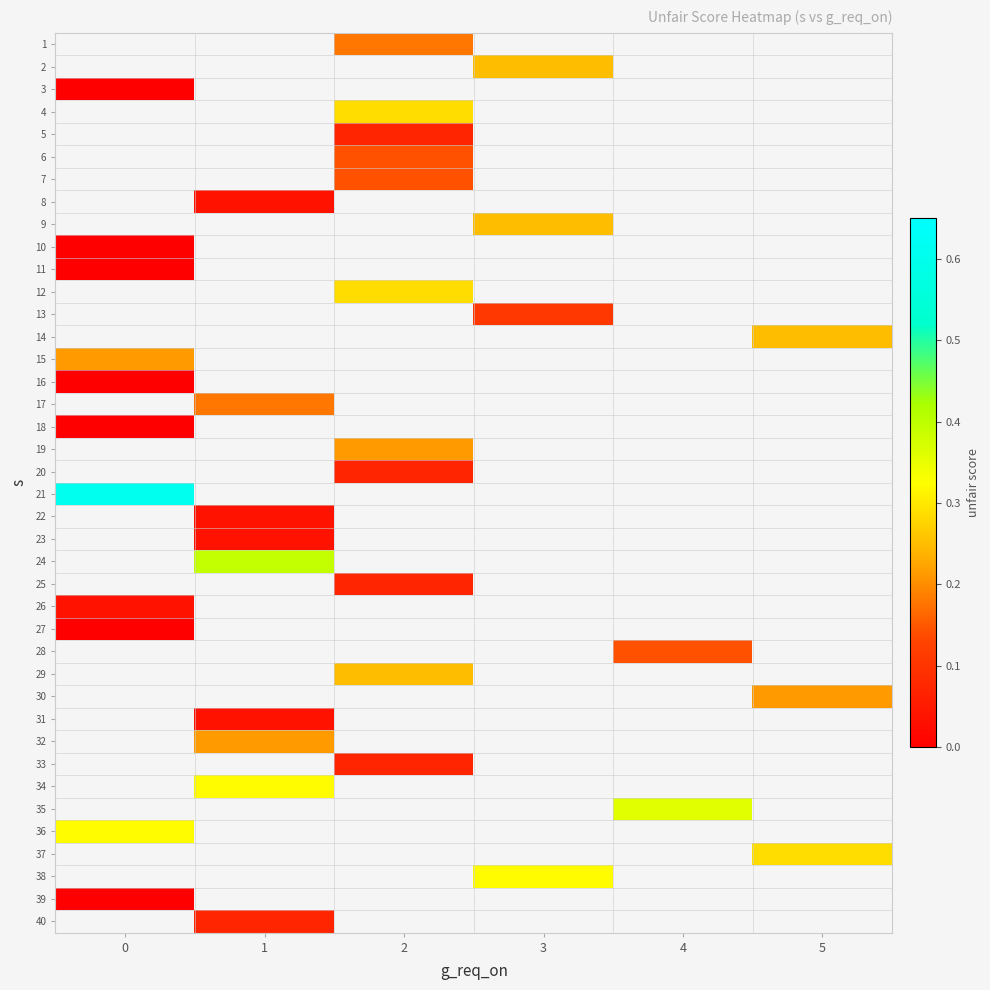

Count the number of data series in this chart.

40